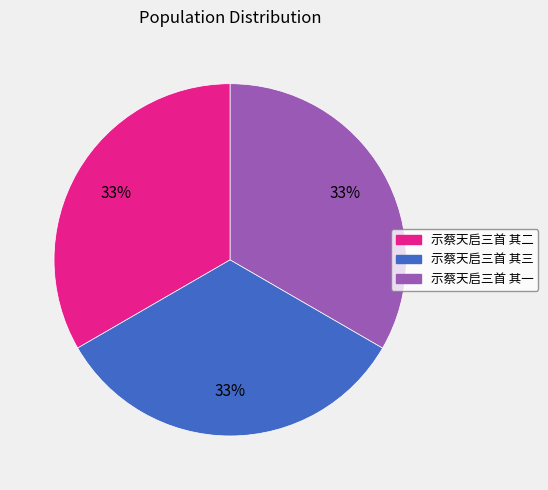

To the nearest percent, what percentage of the pie is 示蔡天启三首 其一?

33%